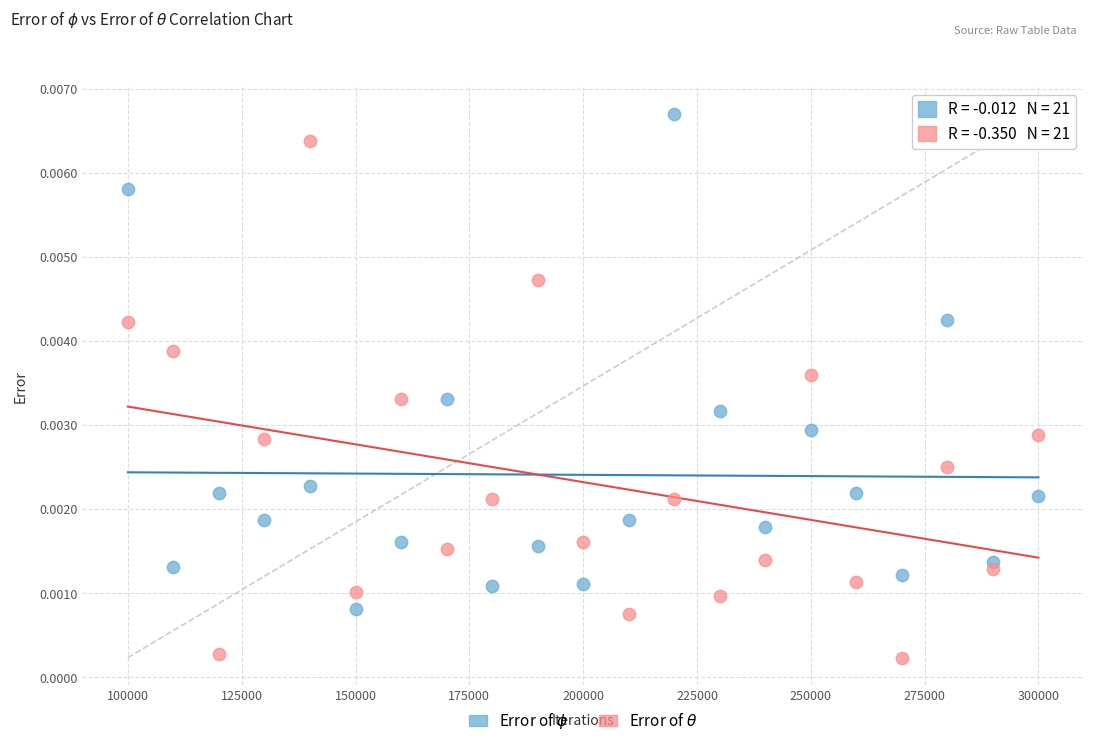

Which series has the largest Y range (max minus min)?

Error of $\theta$